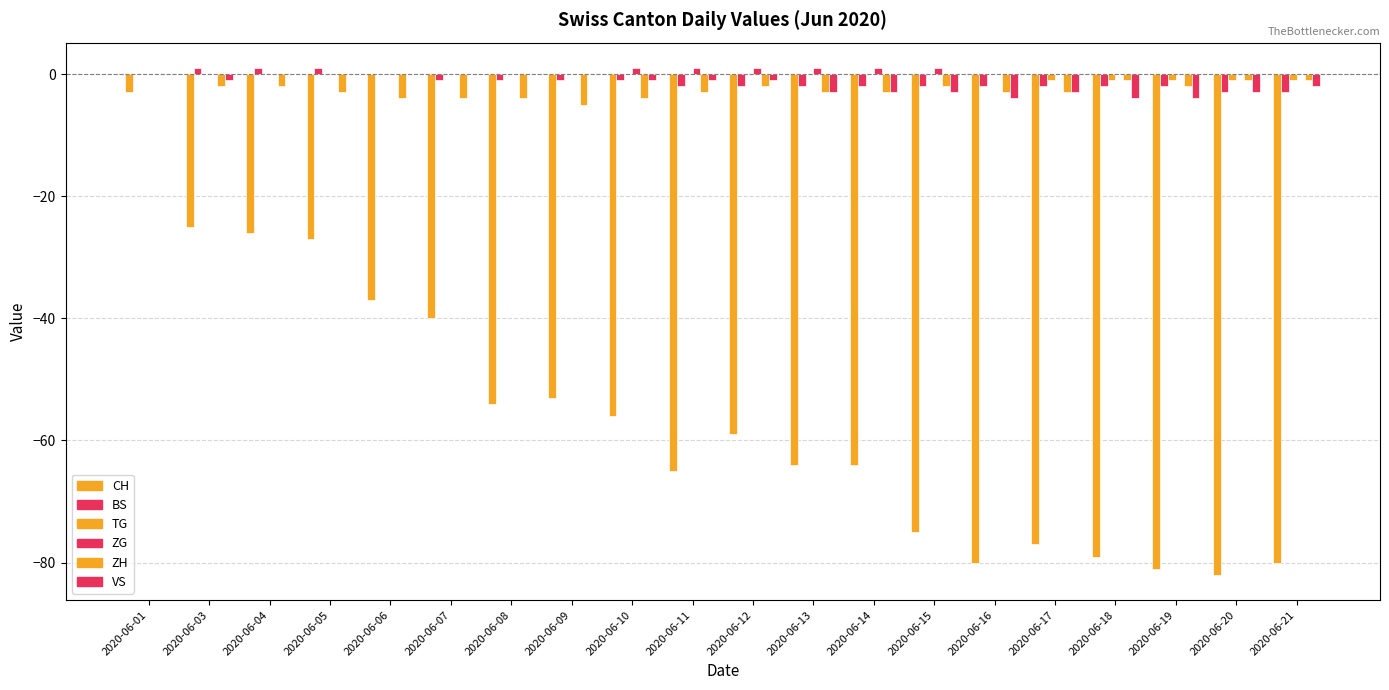

Which category has the highest value across all series?

2020-06-03